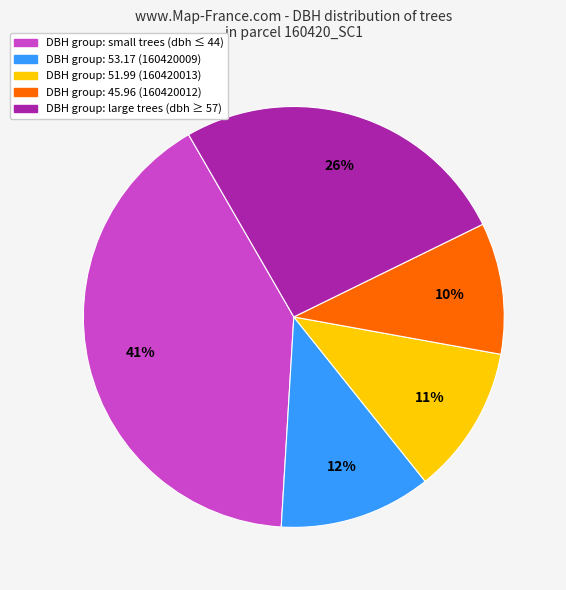

What is the smallest slice in the pie chart?

DBH group: 45.96 (160420012)